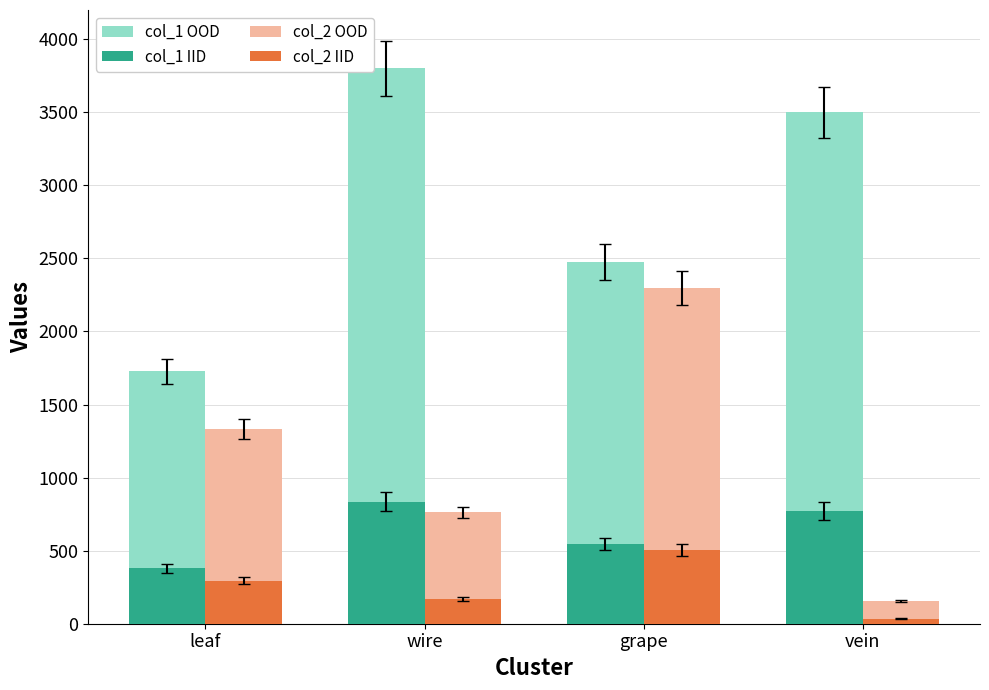

Count the number of categories in the chart.

4